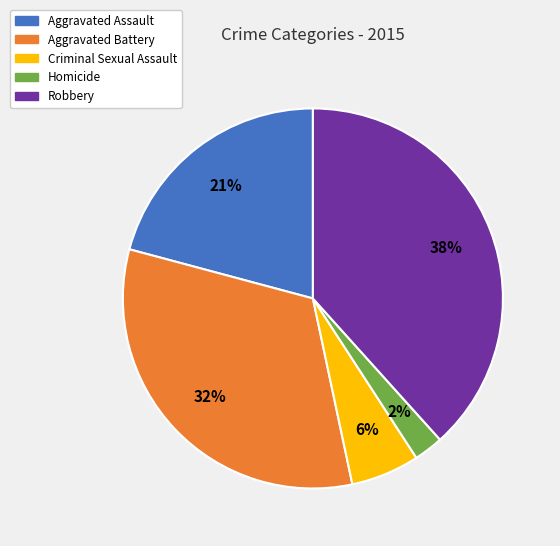

To the nearest percent, what percentage of the pie is Criminal Sexual Assault?

6%